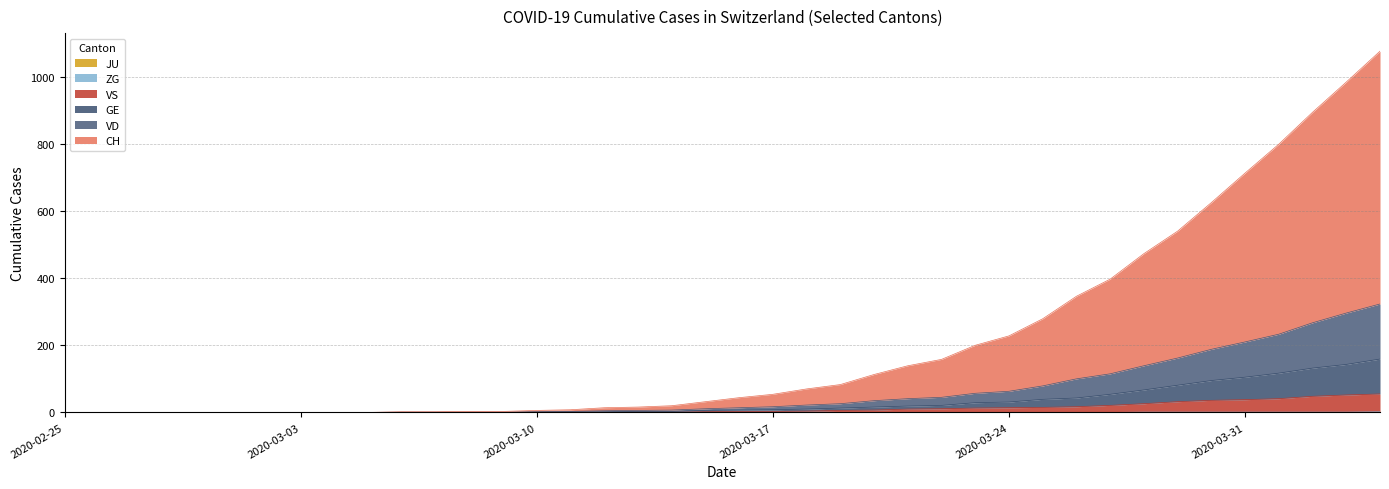

How many data points in GE are less than 7?

20